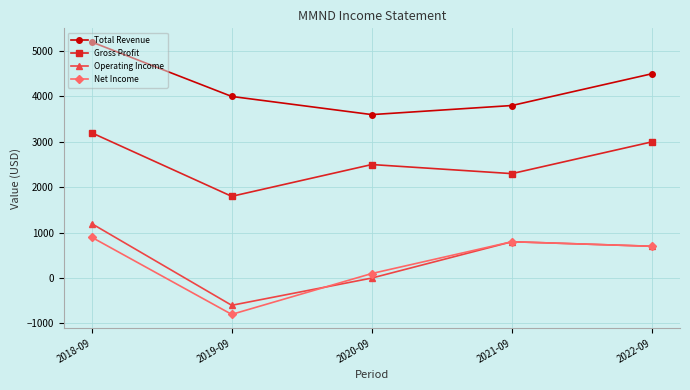

Rank the series by their maximum value, from highest to lowest.

Total Revenue, Gross Profit, Operating Income, Net Income